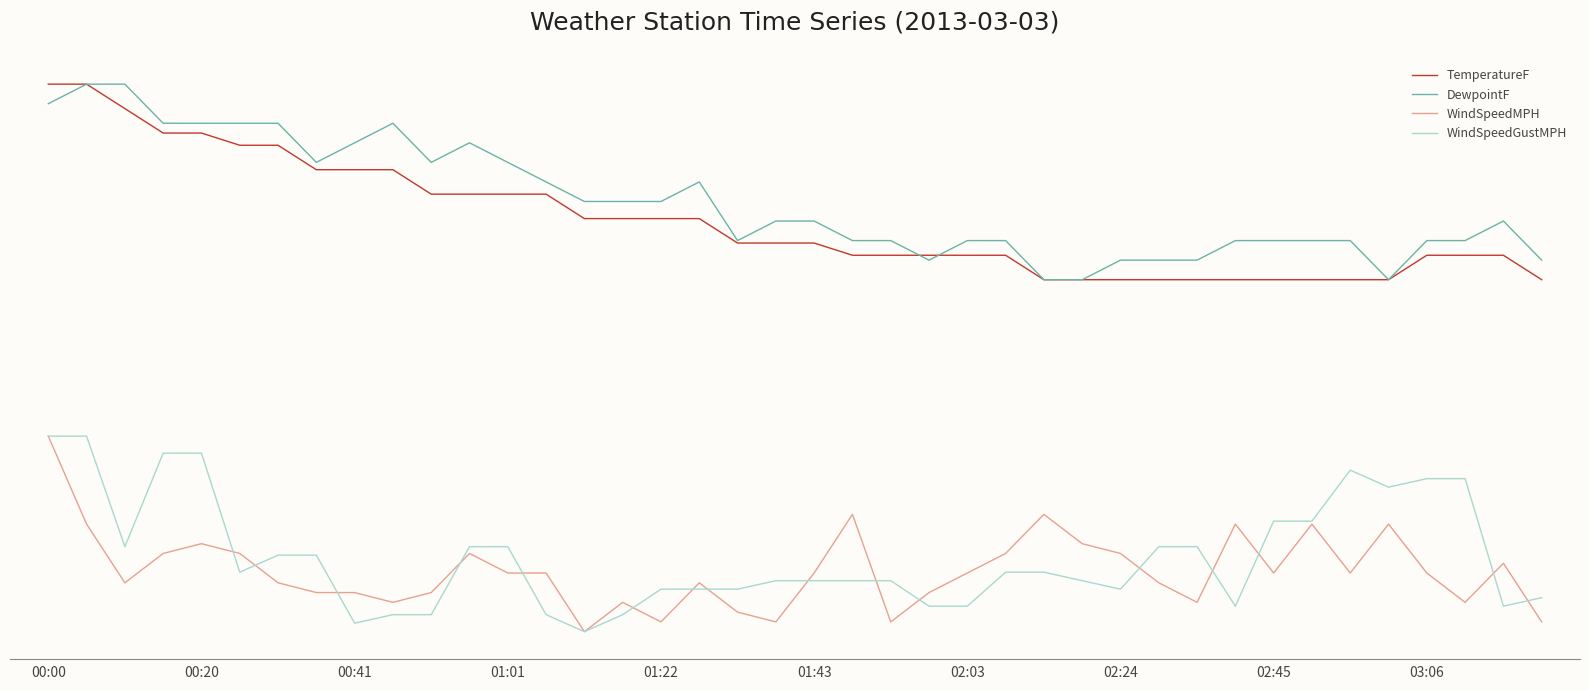

What are all the series names shown in the legend?

TemperatureF, DewpointF, WindSpeedMPH, WindSpeedGustMPH